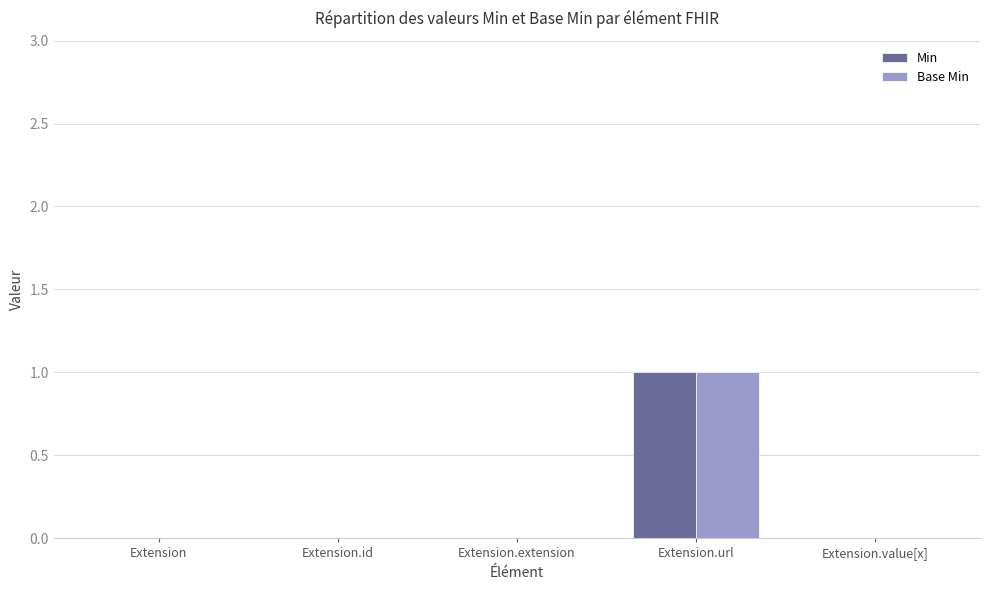

Reading right to left, what are all the values shown in this chart?

Min: 0	1	0	0	0
Base Min: 0	1	0	0	0